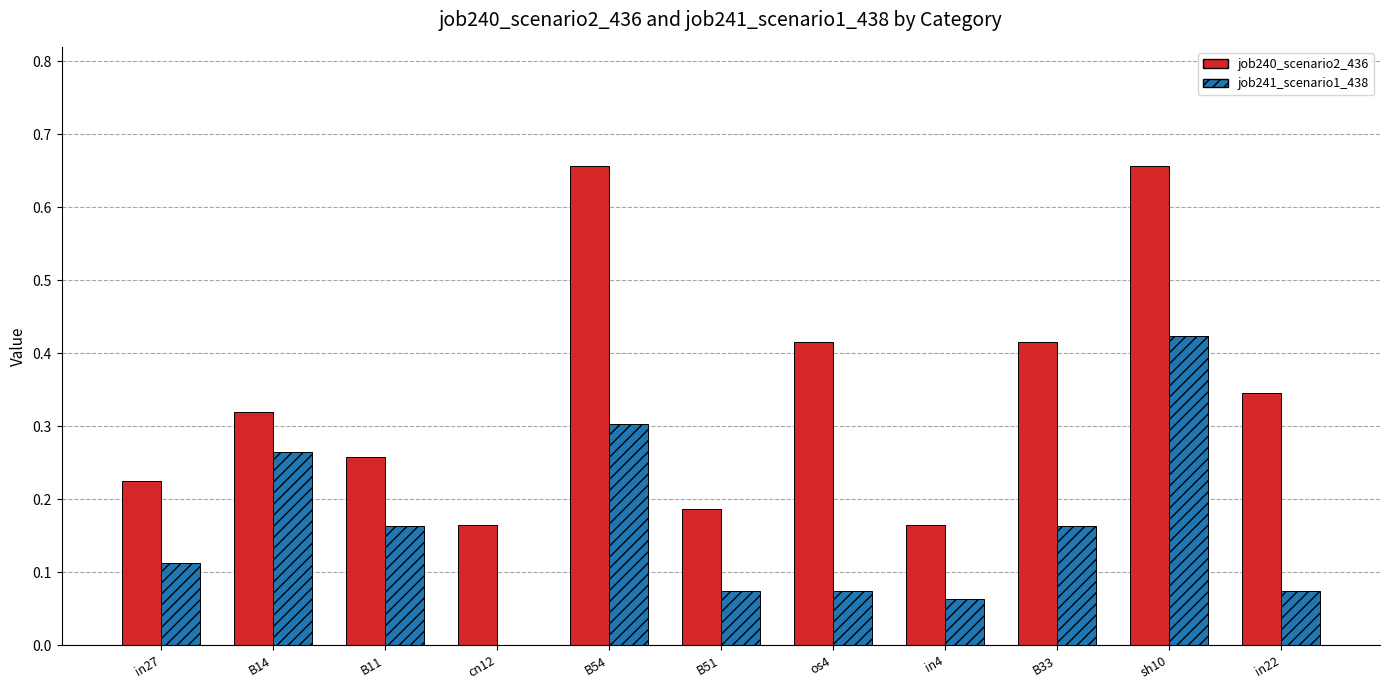

Between os4 and sh10, which series saw the biggest shift?

job241_scenario1_438